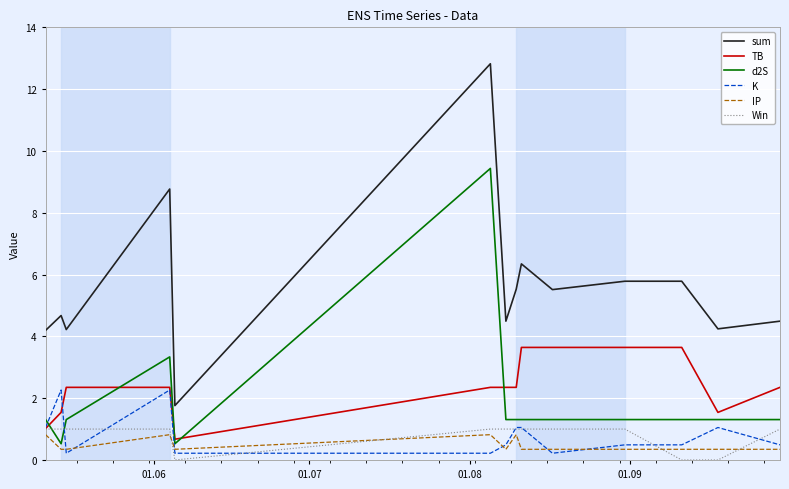

True or false: K and sum intersect in this chart.

False